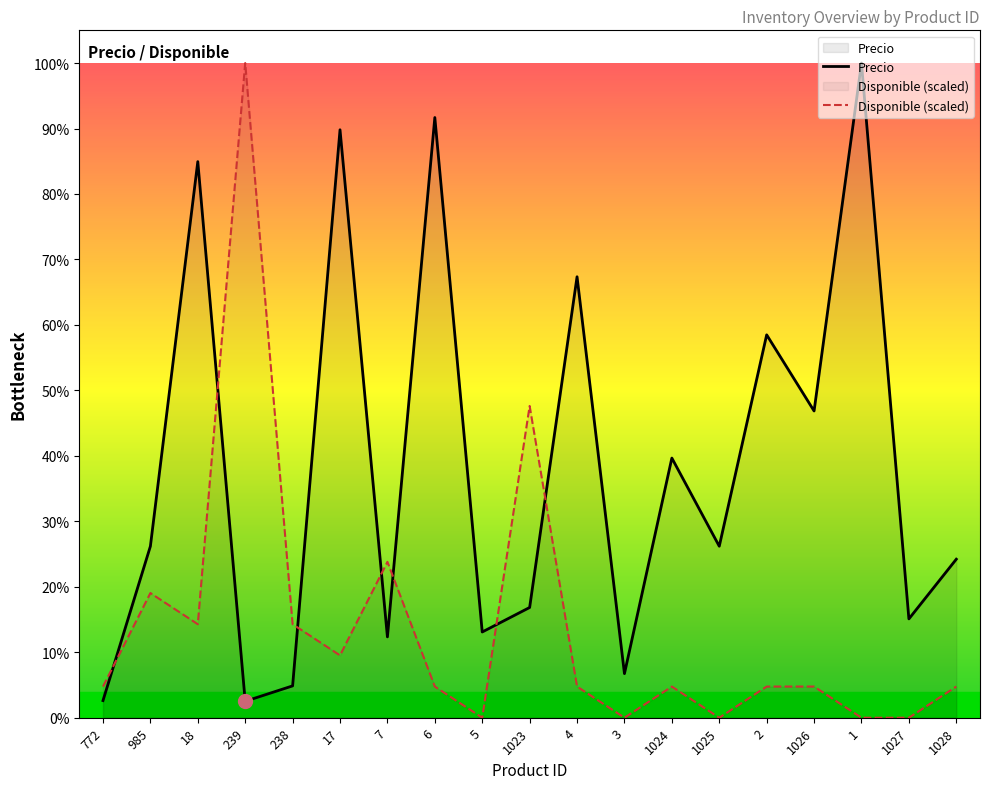

Reading left to right, transcribe all the data shown in this chart.

Precio: 700.0	7000.0	22700.0	672.0	1300.0	24000.0	3300.0	24500.0	3500.0	4500.0	18000.0	1800.0	10600.0	7000.0	15630.0	12521.0	26723.0	4034.0	6471.0
Disponible (scaled): 1272.5	5090.1	3817.6	26723.0	3817.6	2545.0	6362.6	1272.5	0.0	12725.2	1272.5	0.0	1272.5	0.0	1272.5	1272.5	0.0	0.0	1272.5